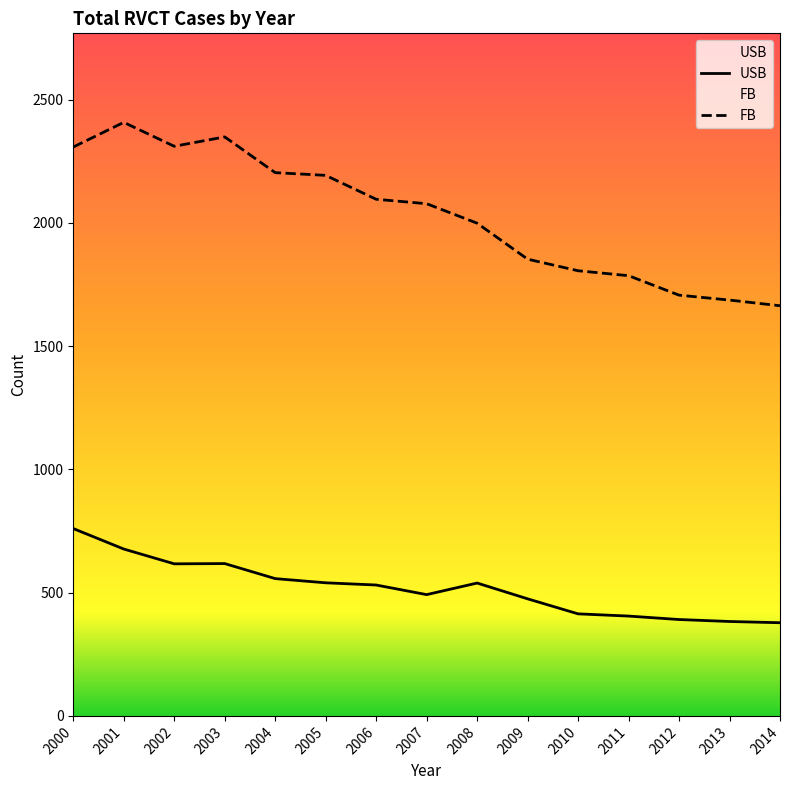

What is the approximate value of USB at 2001, to the nearest 5?

675